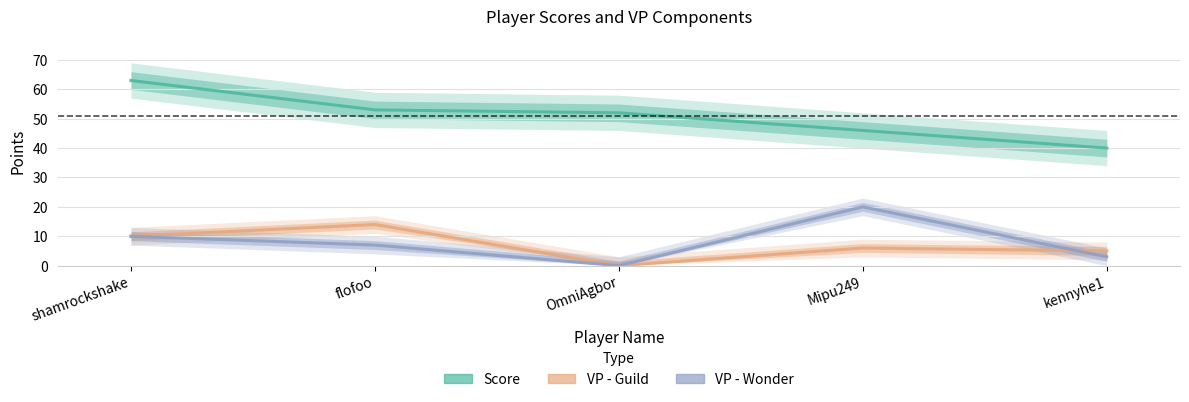

At which label is VP - Wonder closest to 10?

shamrockshake